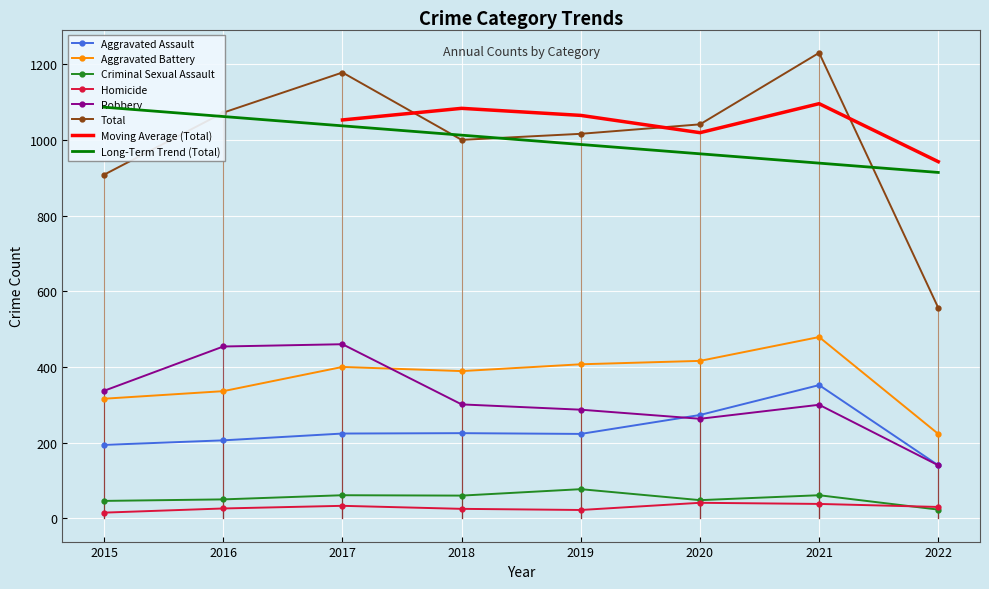

At which category is the sum across all series the highest?

2021